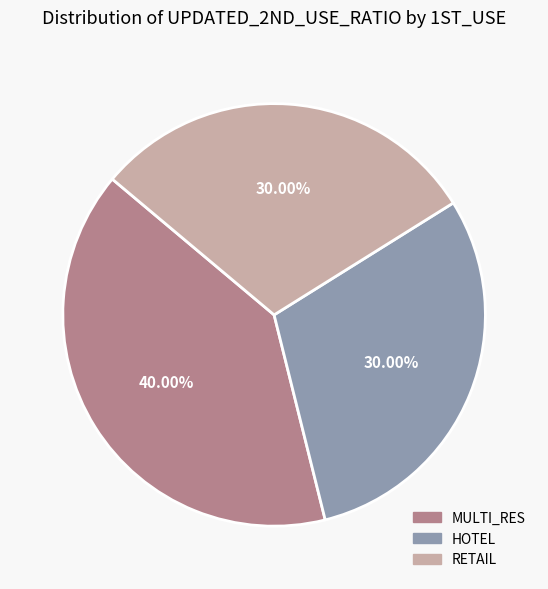

Does any single category account for the majority?

No